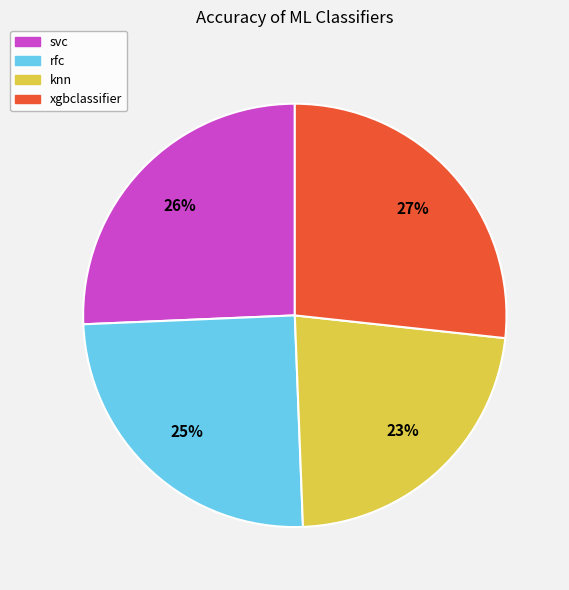

Is it true that knn is 23% of the pie?

True